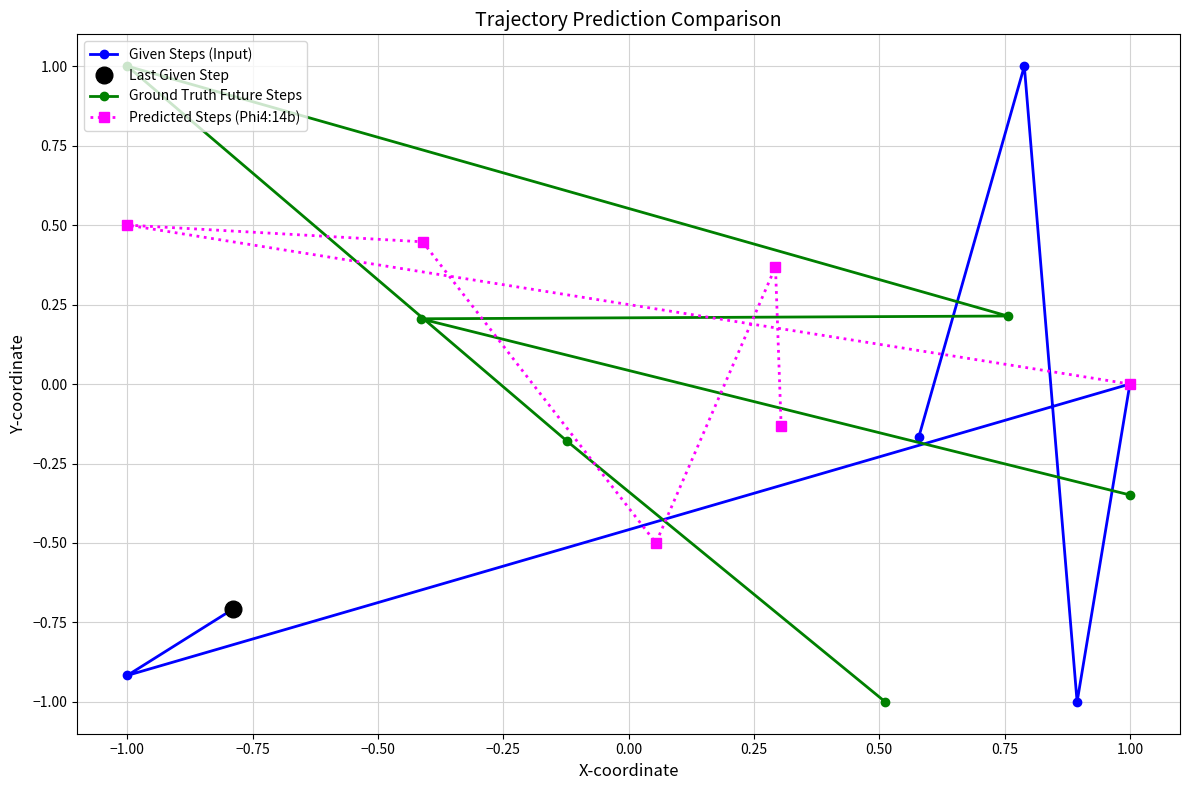

List the series in order of their peak value, lowest first.

Predicted Steps (Phi4:14b), Given Steps (Input), Ground Truth Future Steps